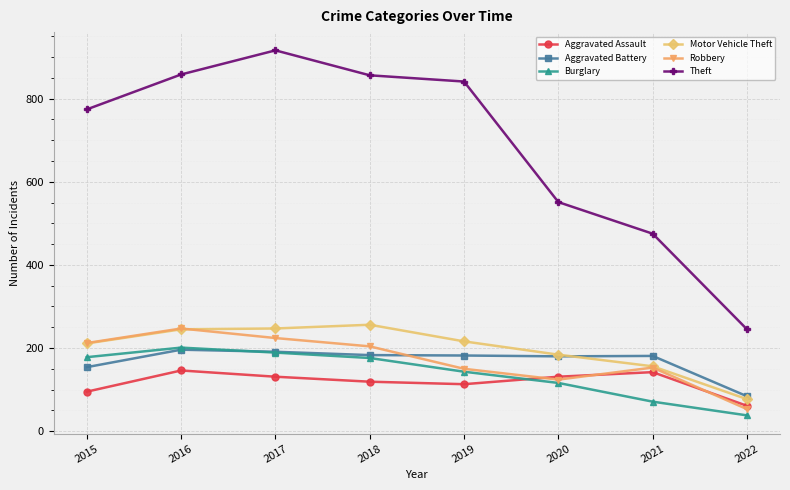

Is the value of Theft at 2021 greater than the value of Robbery at 2015?

Yes